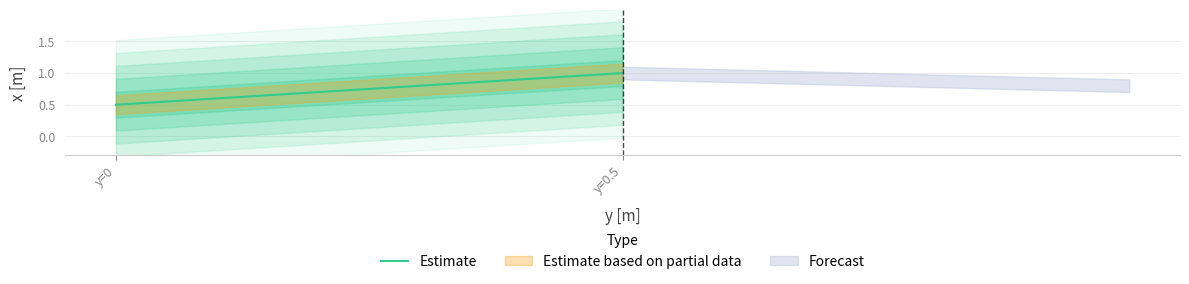

Reading left to right, what are all the values shown in this chart?

y=0=0.5	y=0.5=1.0